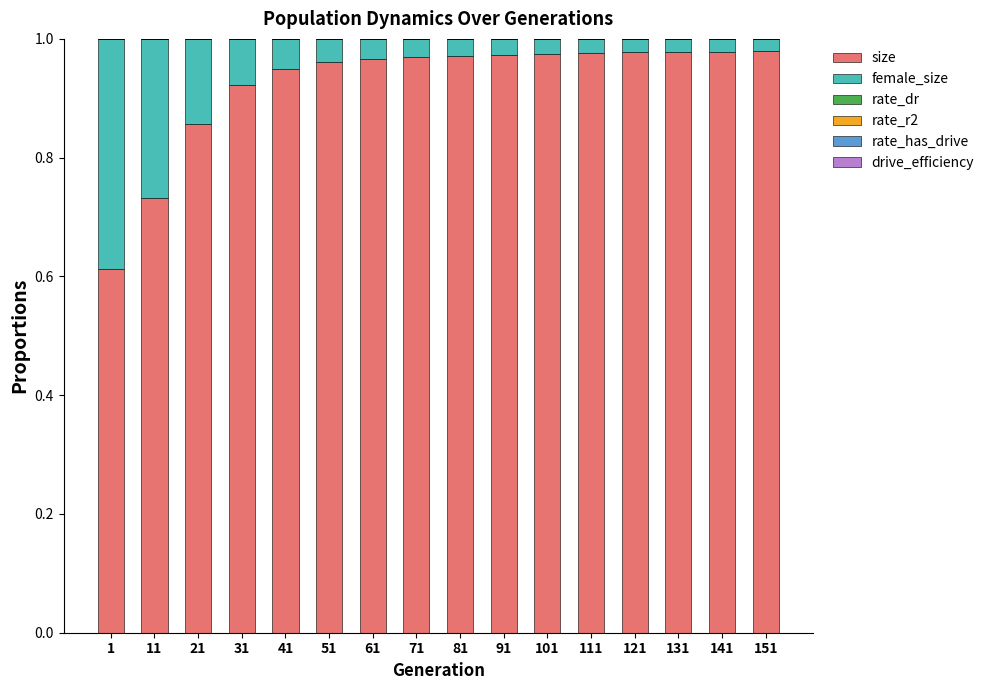

Is it true that size equals 0.4 at 131?

False